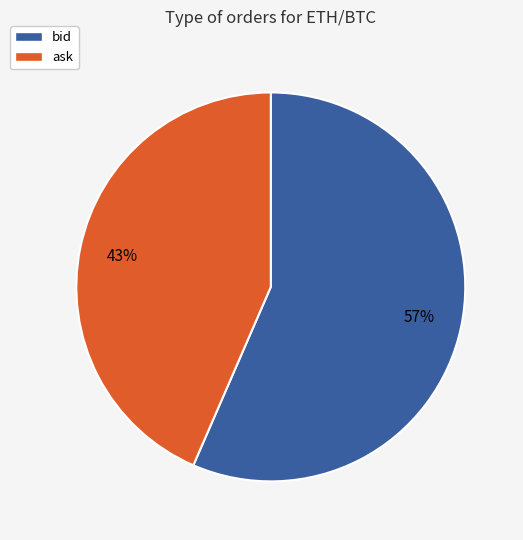

To the nearest percent, what is the average slice percentage?

50%